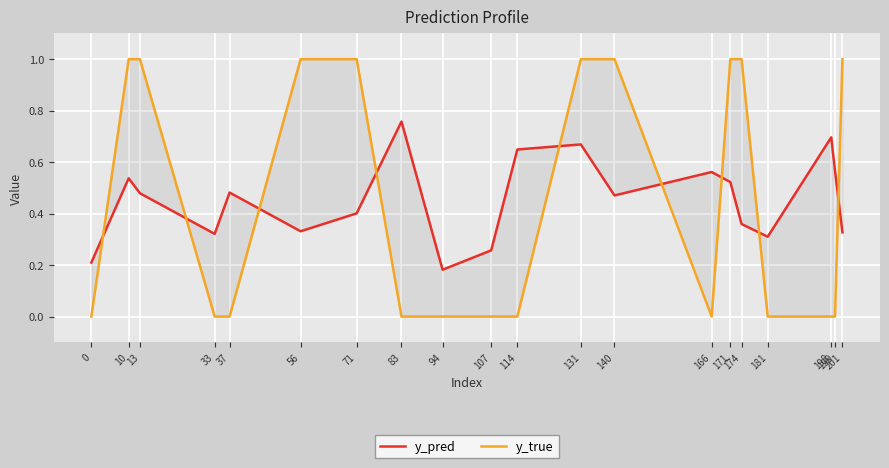

Which category has the highest value across all series?

10